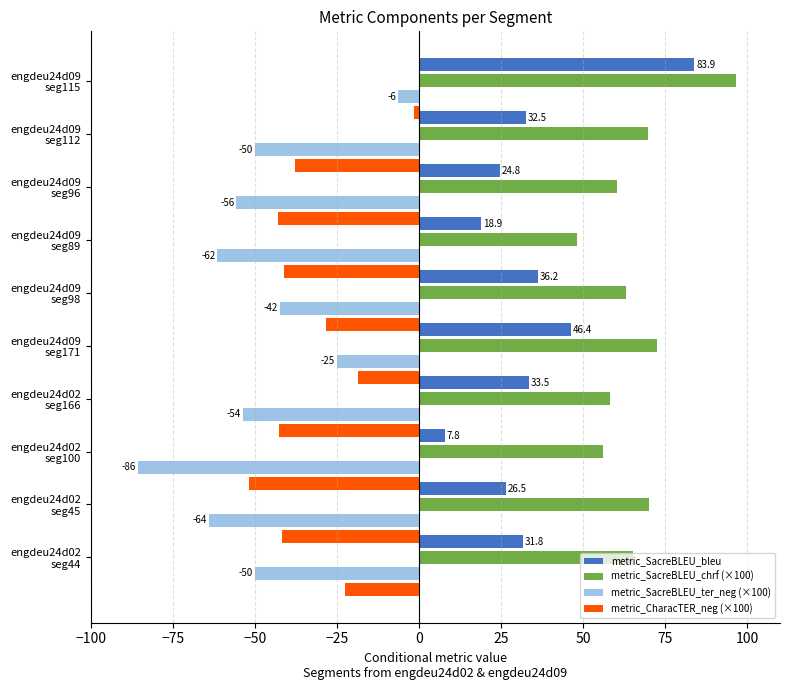

What are all the series names shown in the legend?

metric_SacreBLEU_bleu, metric_SacreBLEU_chrf (×100), metric_SacreBLEU_ter_neg (×100), metric_CharacTER_neg (×100)